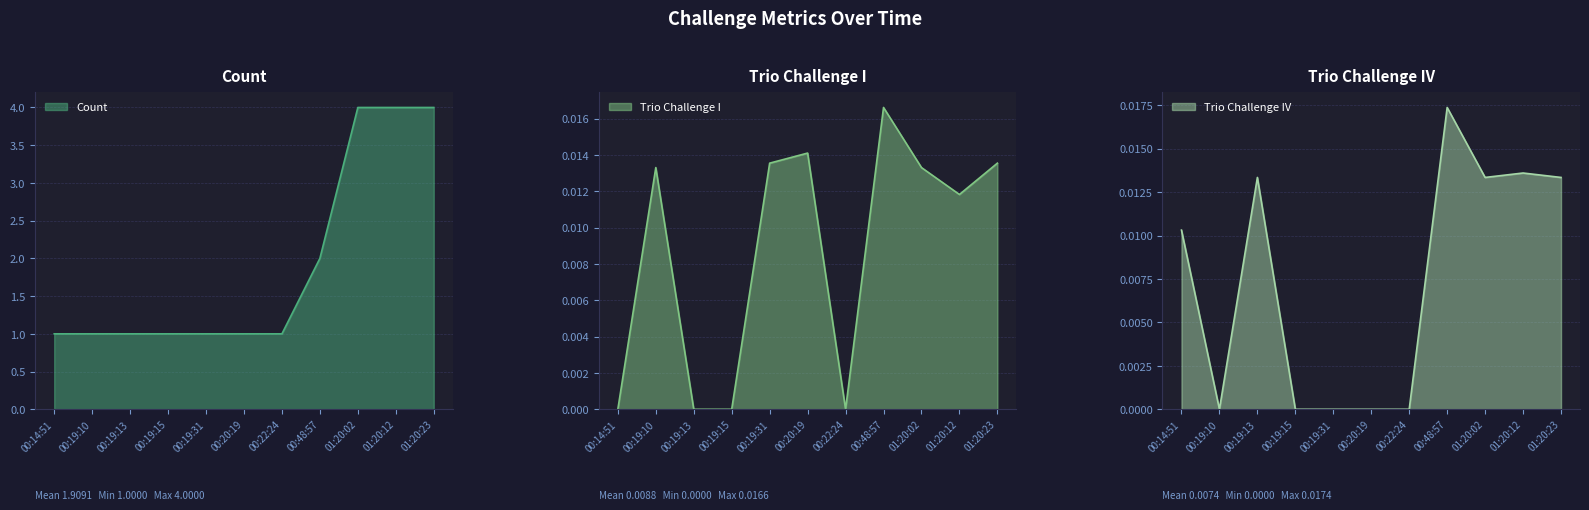

Reading left to right, what are all the values shown in this chart?

Count: 1.0	1.0	1.0	1.0	1.0	1.0	1.0	2.0	4.0	4.0	4.0
Trio Challenge I: 0.0	0.0	0.0	0.0	0.0	0.0	0.0	0.0	0.0	0.0	0.0
Trio Challenge IV: 0.0	0.0	0.0	0.0	0.0	0.0	0.0	0.0	0.0	0.0	0.0